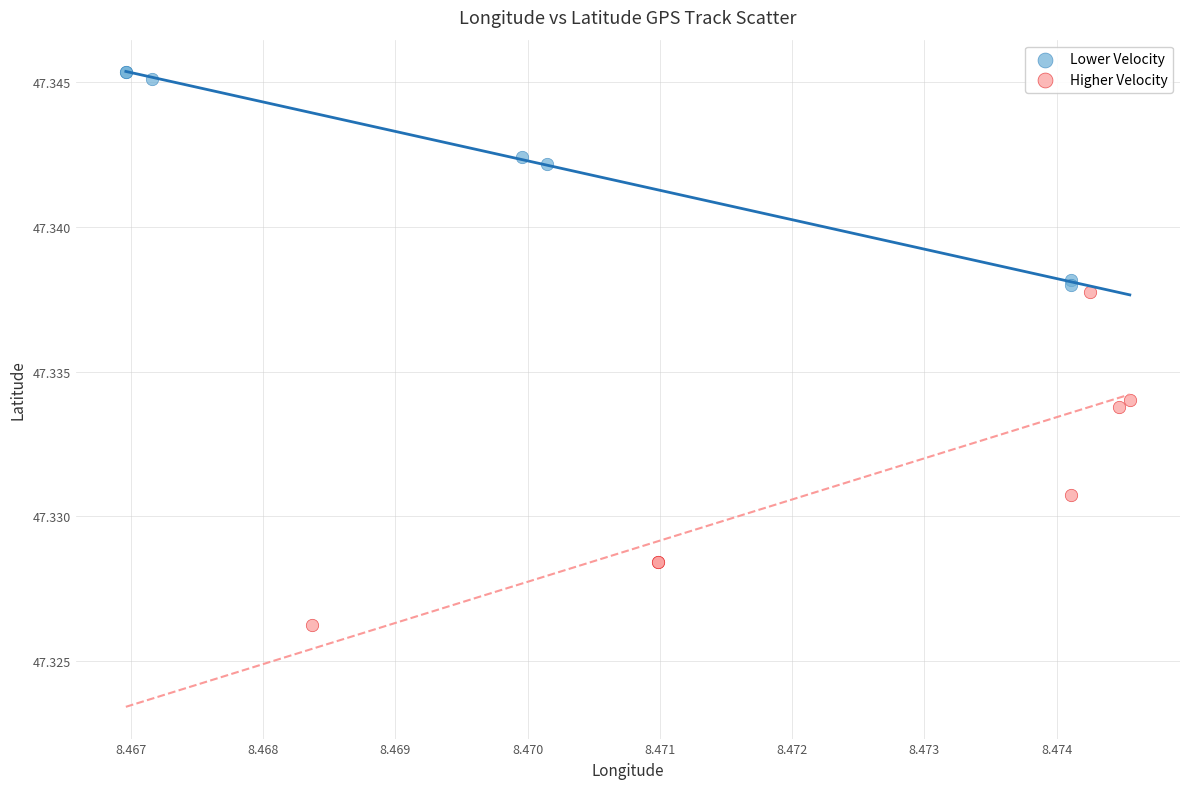

Which series contains the lowest Y value?

Higher Velocity